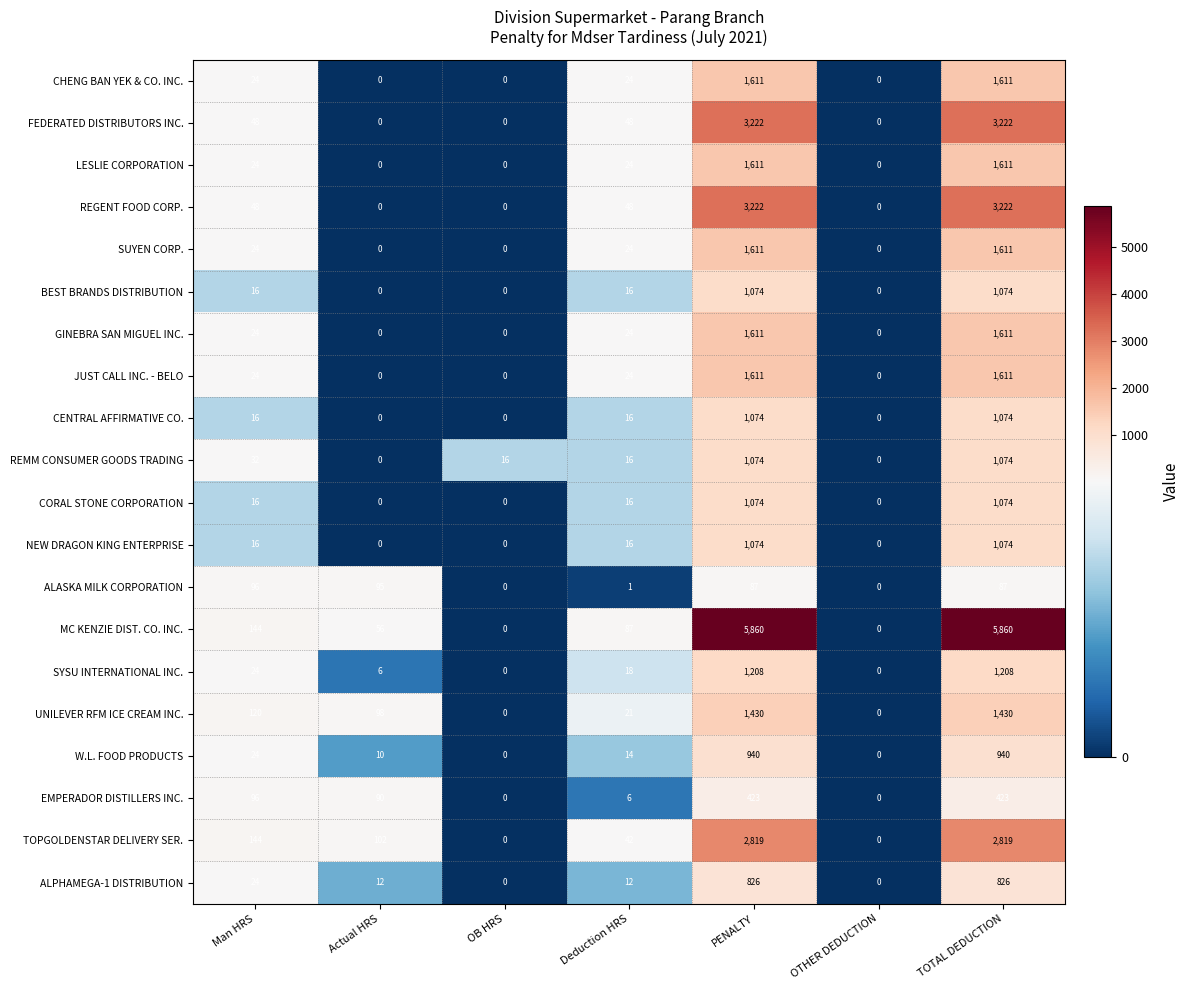

What is the total value across all series at Actual HRS?

469